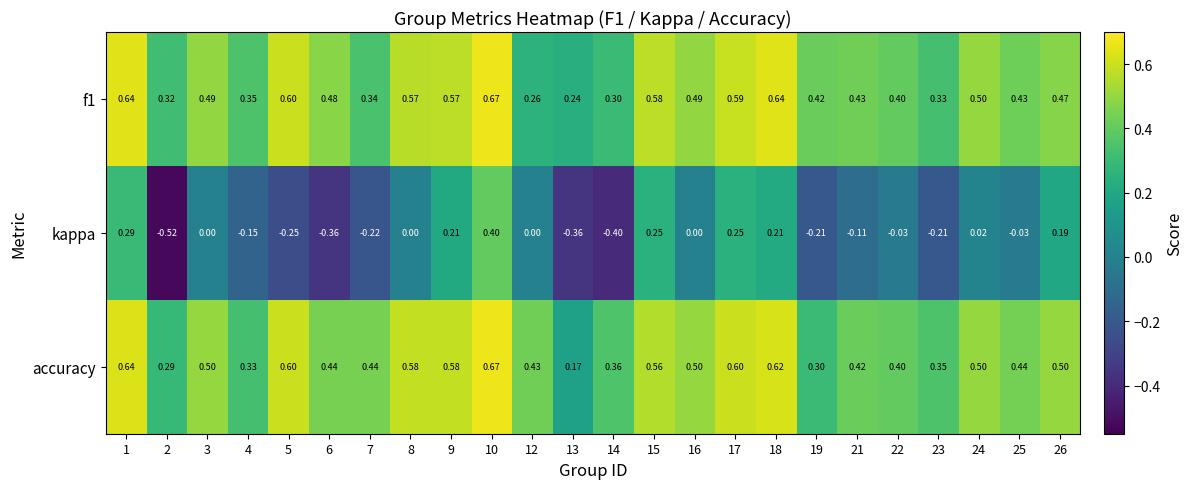

Which series changed the most between 6 and 26?

kappa